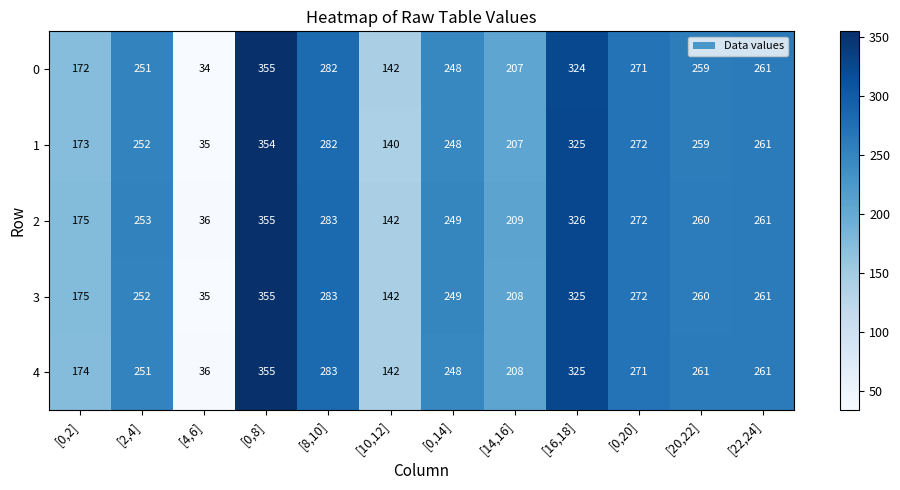

Which series has the largest total across all categories?

2